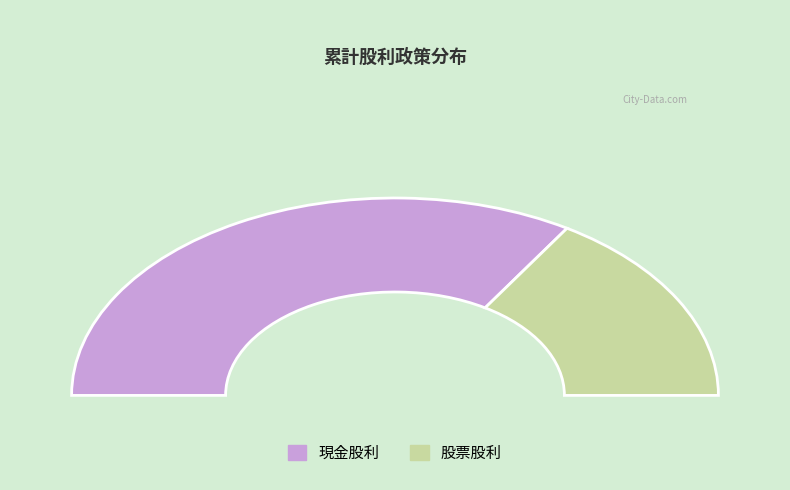

To the nearest percent, what percentage of the pie is 現金股利?

68%